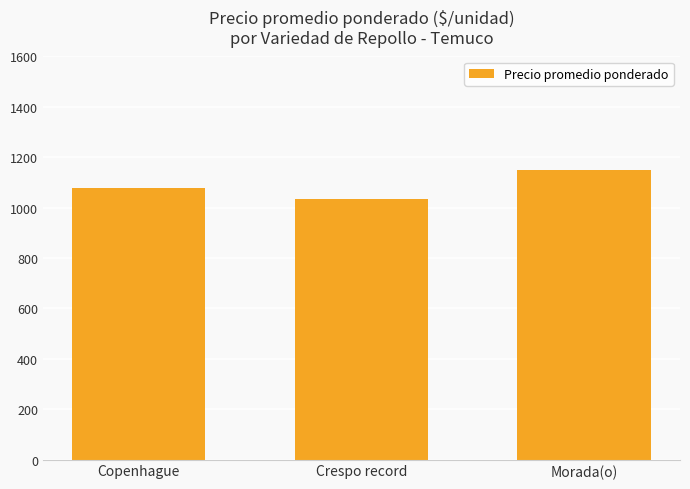

The value at Morada(o) is 1636. True or false?

False